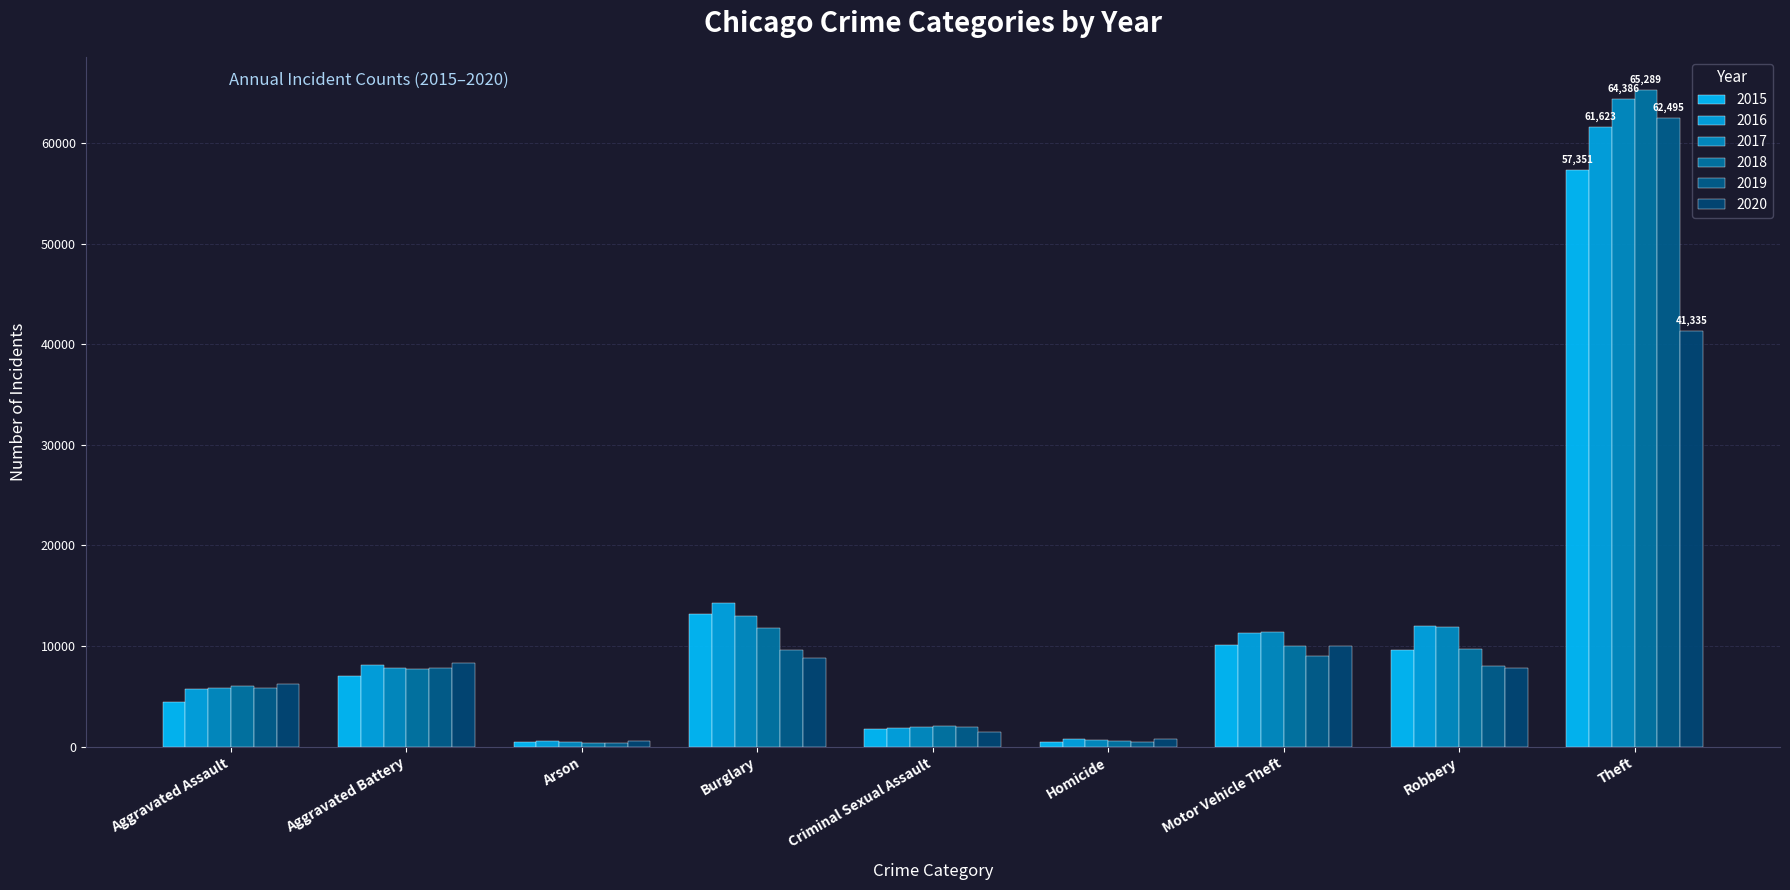

How many series are shown in this chart?

6